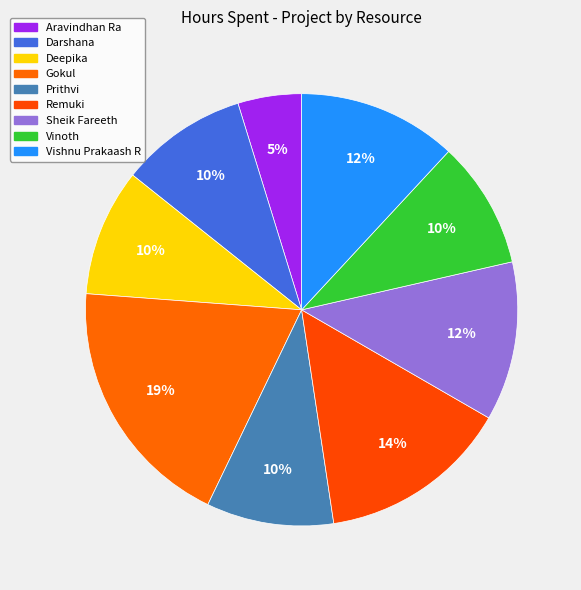

Combined, what portion of the pie is Sheik Fareeth and Vishnu Prakaash R?

23.8%